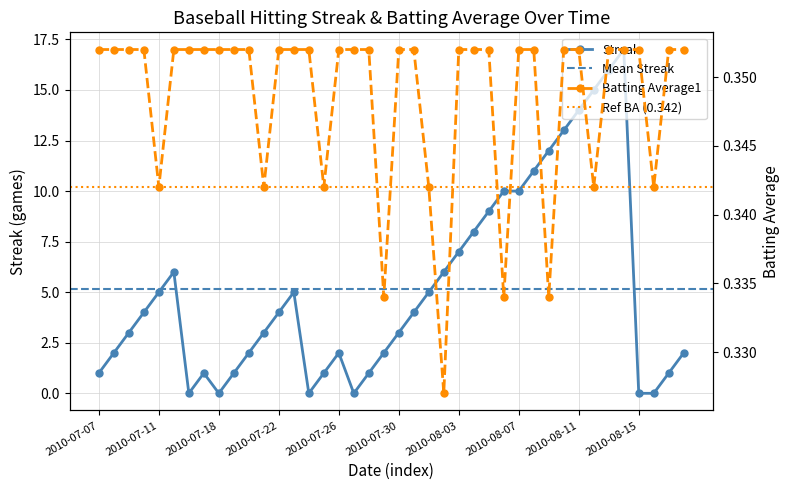

Rank the categories by Streak value from lowest to highest.

2010-07-16, 2010-07-18, 2010-07-24, 2010-07-27, 2010-08-15, 2010-08-16, 2010-07-07, 2010-07-17, 2010-07-19, 2010-07-25, 2010-07-28, 2010-08-17, 2010-07-08, 2010-07-20, 2010-07-26, 2010-07-29, 2010-08-18, 2010-07-09, 2010-07-21, 2010-07-30, 2010-07-10, 2010-07-22, 2010-07-31, 2010-07-11, 2010-07-23, 2010-08-01, 2010-07-15, 2010-08-02, 2010-08-03, 2010-08-04, 2010-08-05, 2010-08-06, 2010-08-07, 2010-08-08, 2010-08-09, 2010-08-10, 2010-08-11, 2010-08-12, 2010-08-13, 2010-08-14